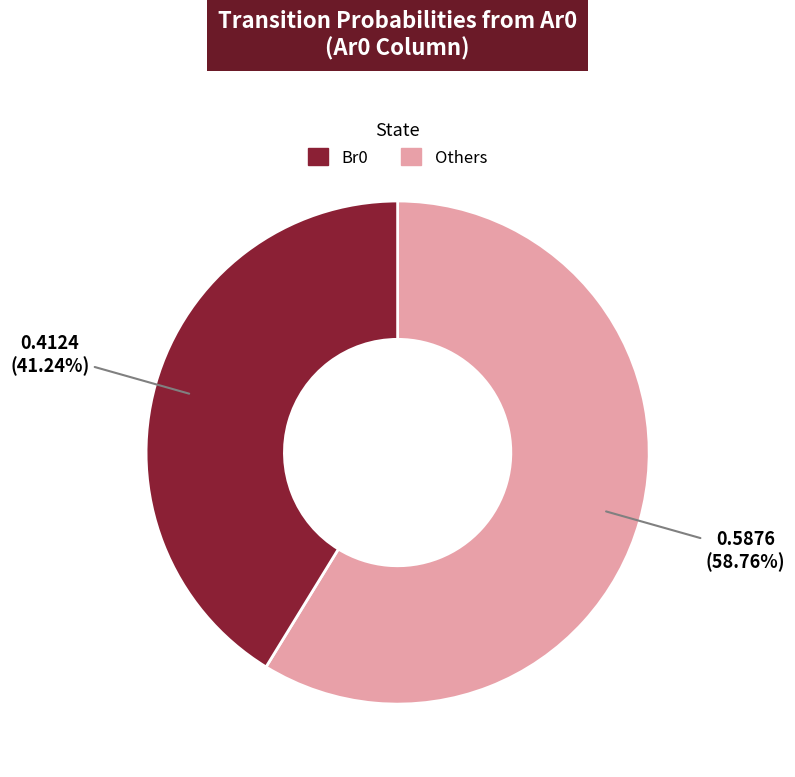

How many slices are in this pie chart?

2